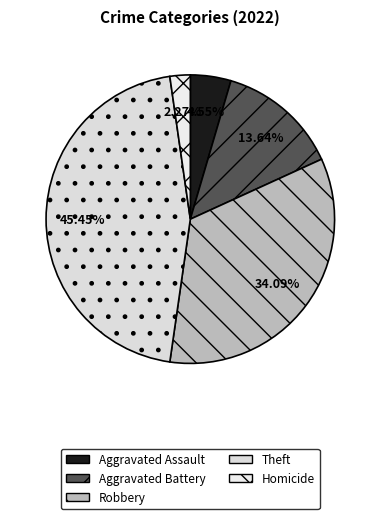

How many segments does this pie chart have?

5